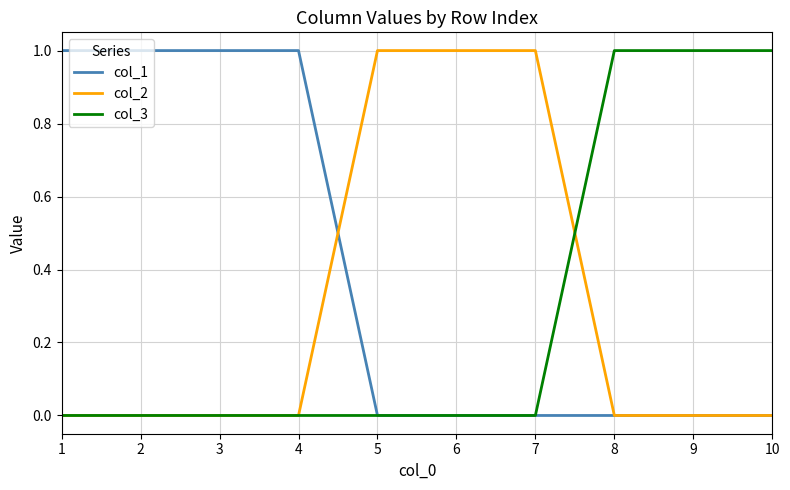

Is it true that col_1 equals 2 at 1?

False